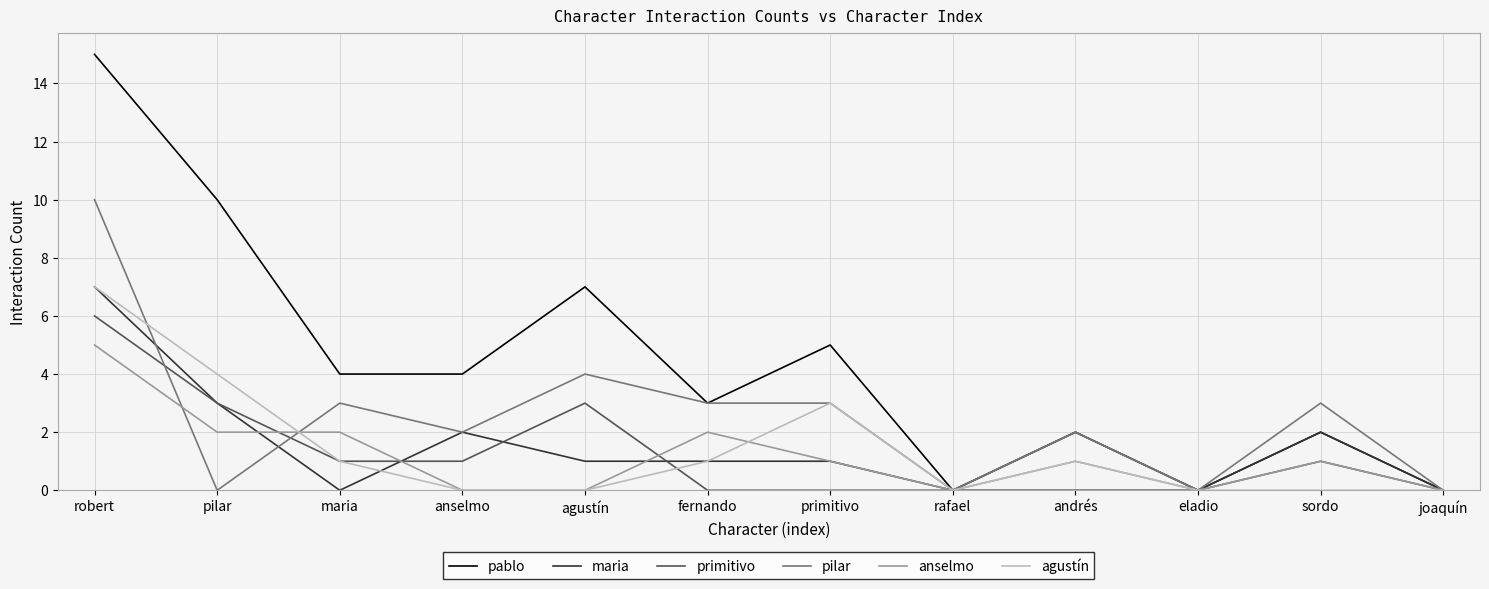

What is the difference between the highest and lowest values at agustín?

7